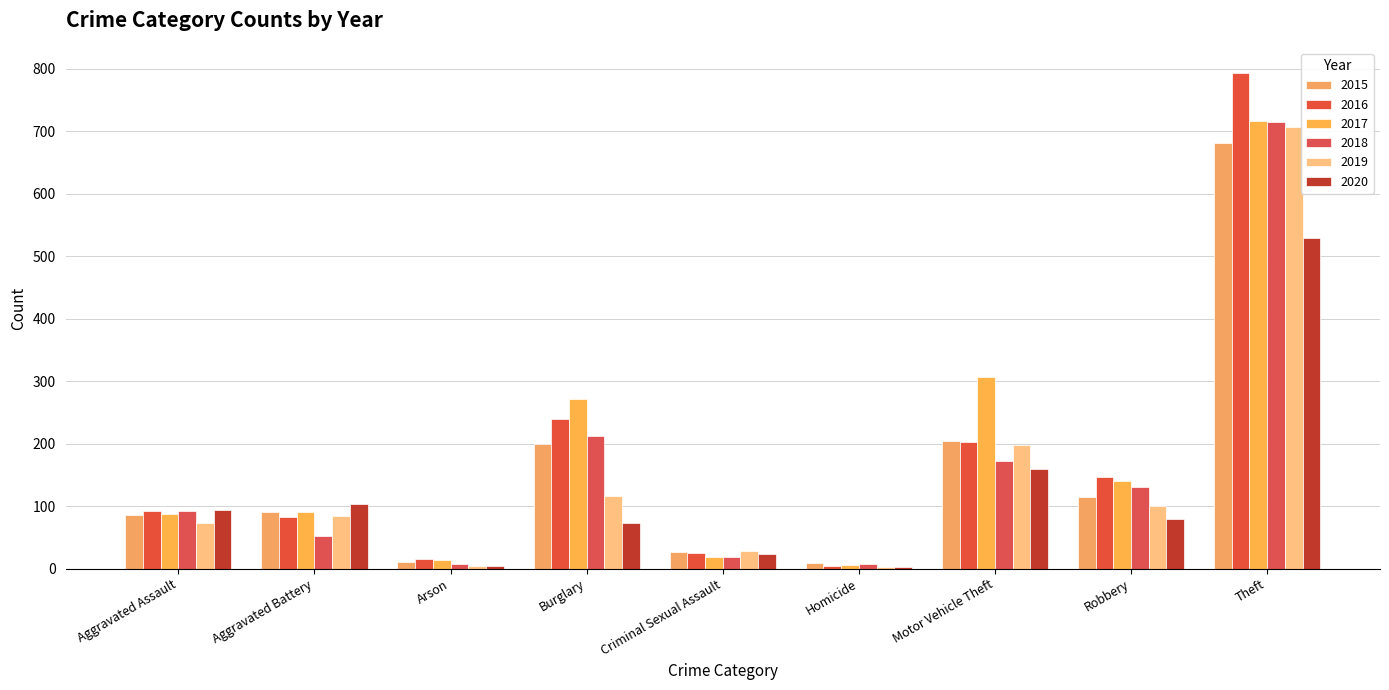

What is the sum of the 2016 values at Arson and Theft?

809